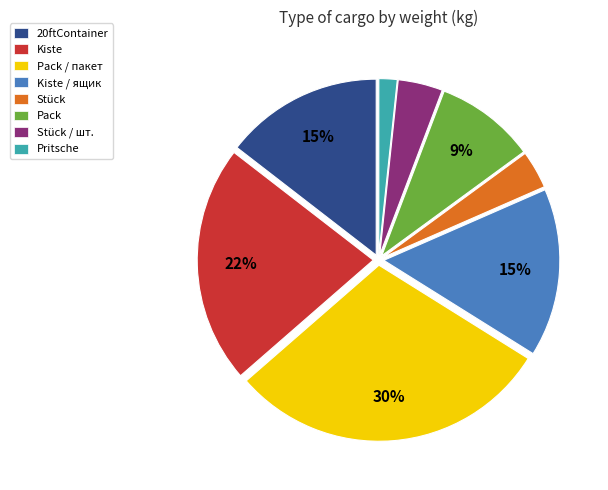

To the nearest percent, what is the combined percentage of Pritsche and Stück?

5%